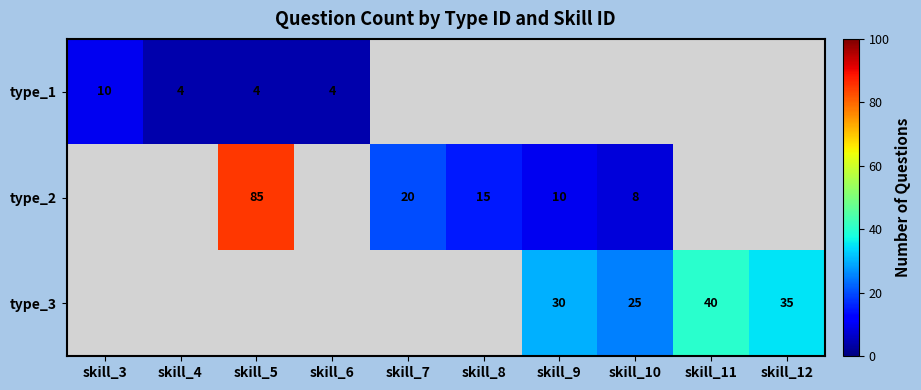

The type_2 series shows 10 at skill_9. True or false?

True